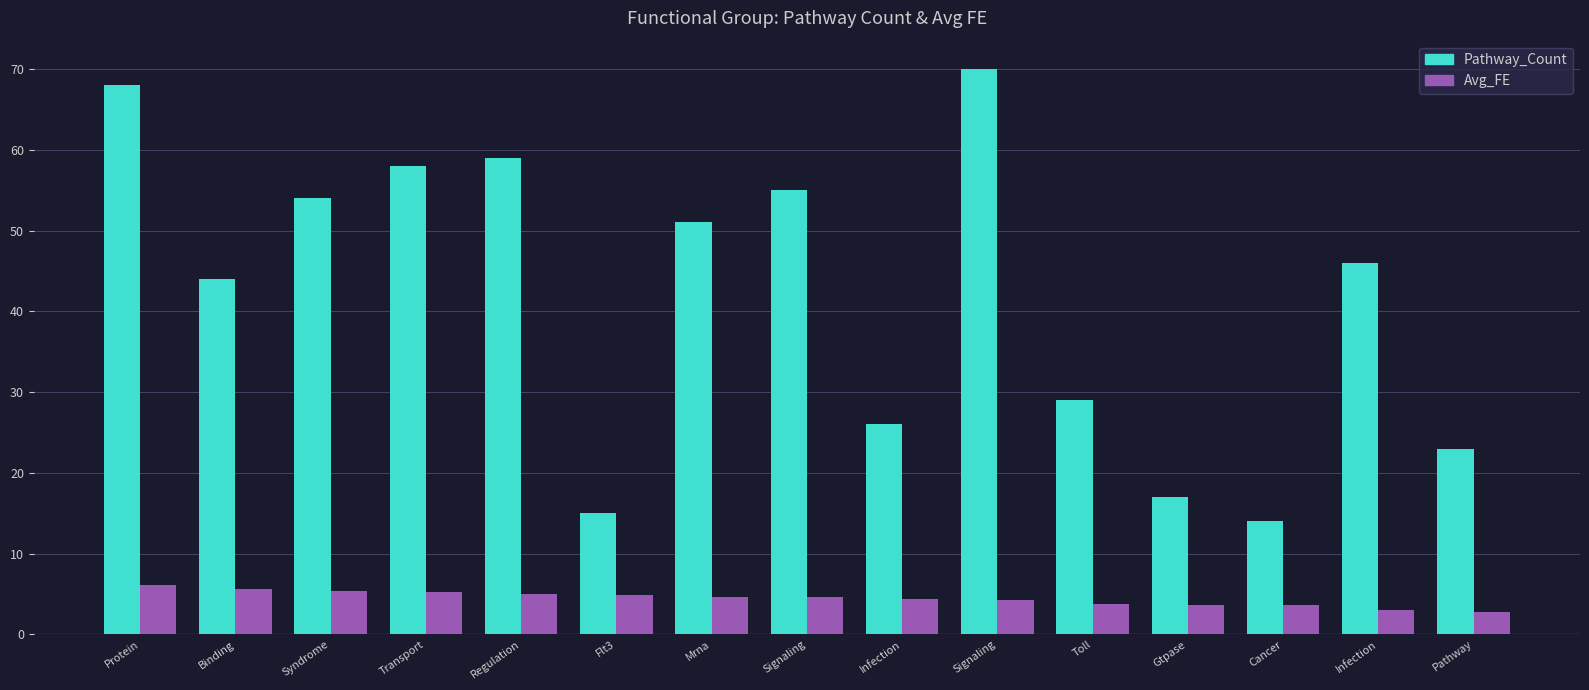

How many bars are there in each group?

2